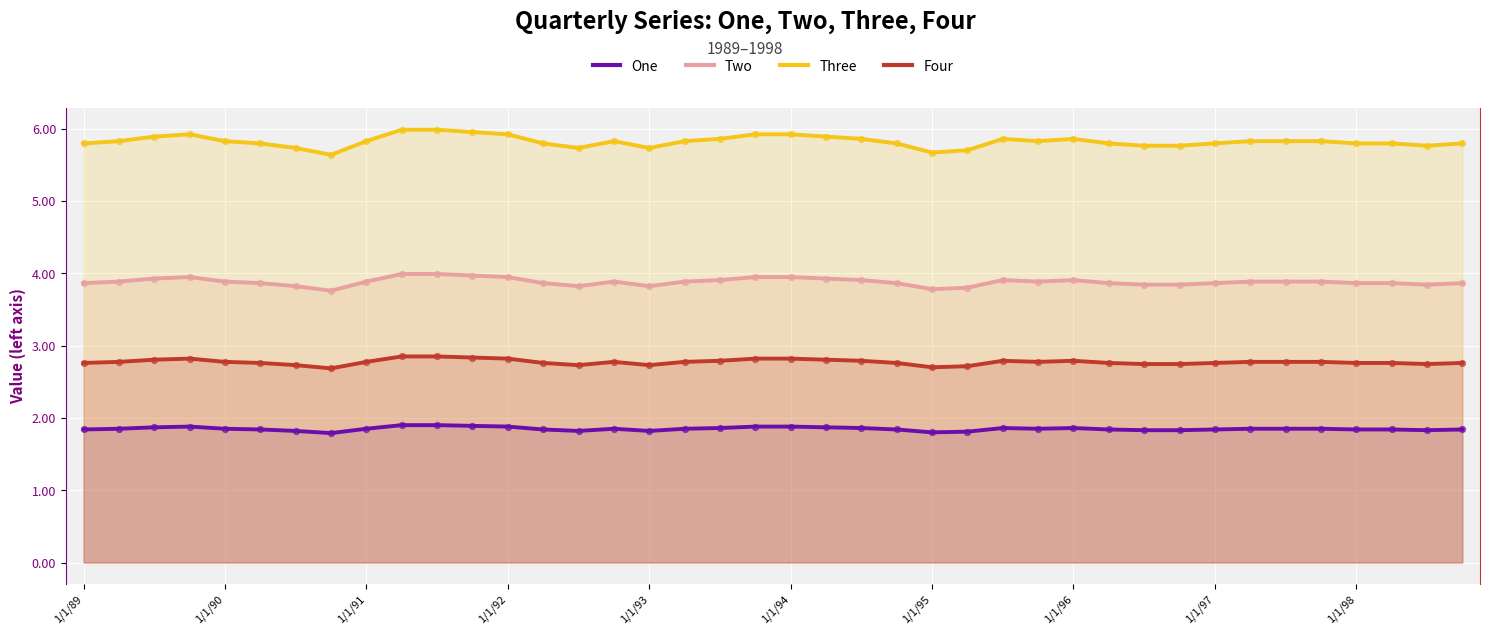

Which series contains the lowest Y value?

One